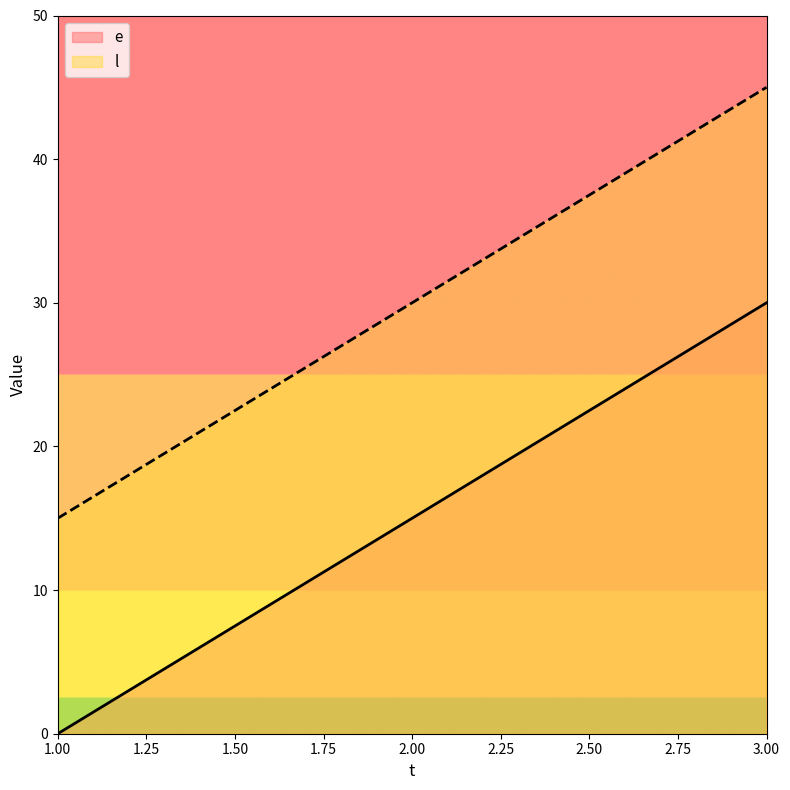

Which series has the largest total across all categories?

l